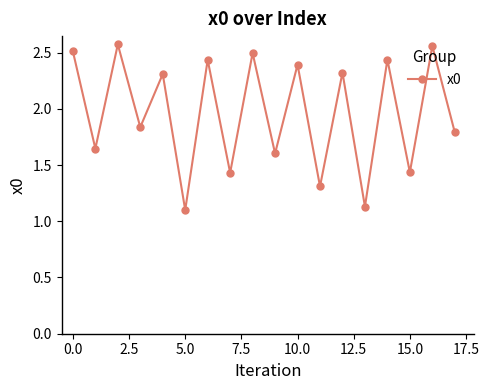

What is the difference between the maximum and minimum values?

1.5